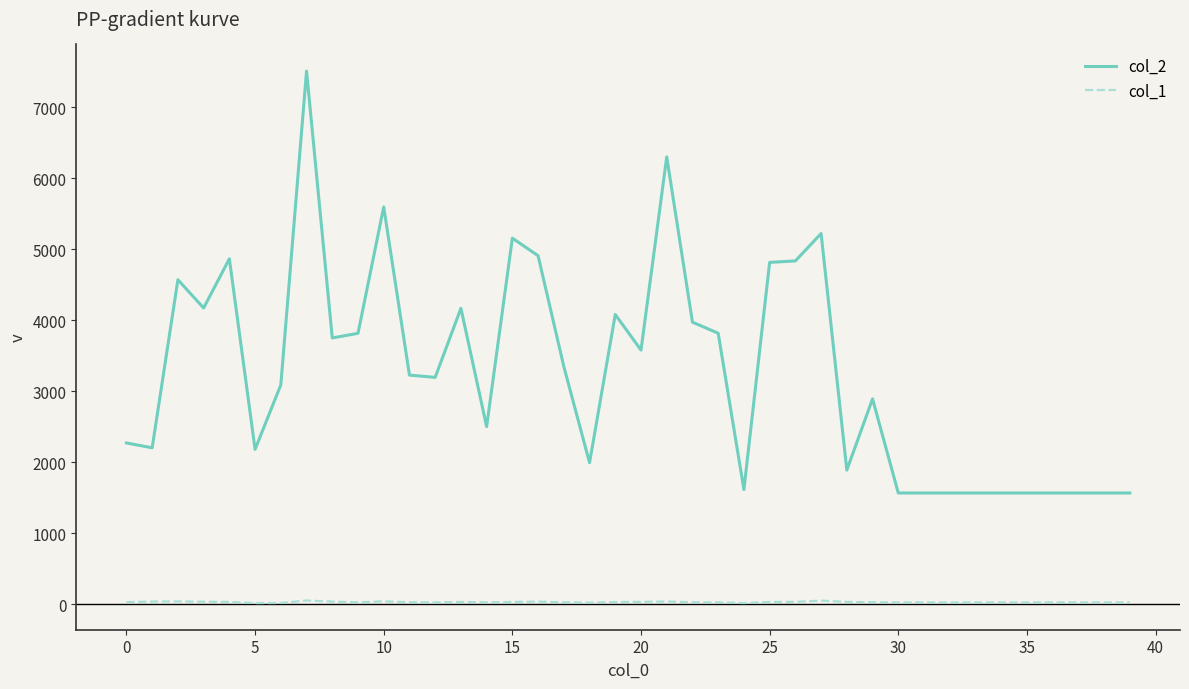

What is the greatest value displayed?

7506